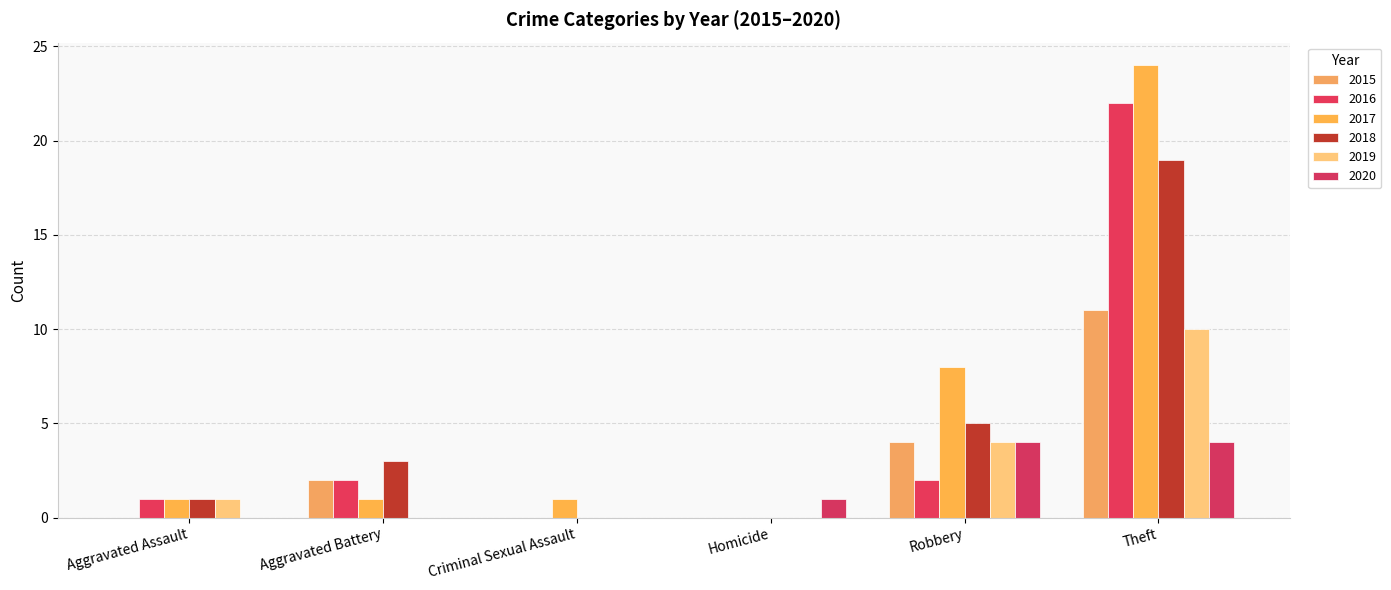

How many values in 2017 are above zero?

5